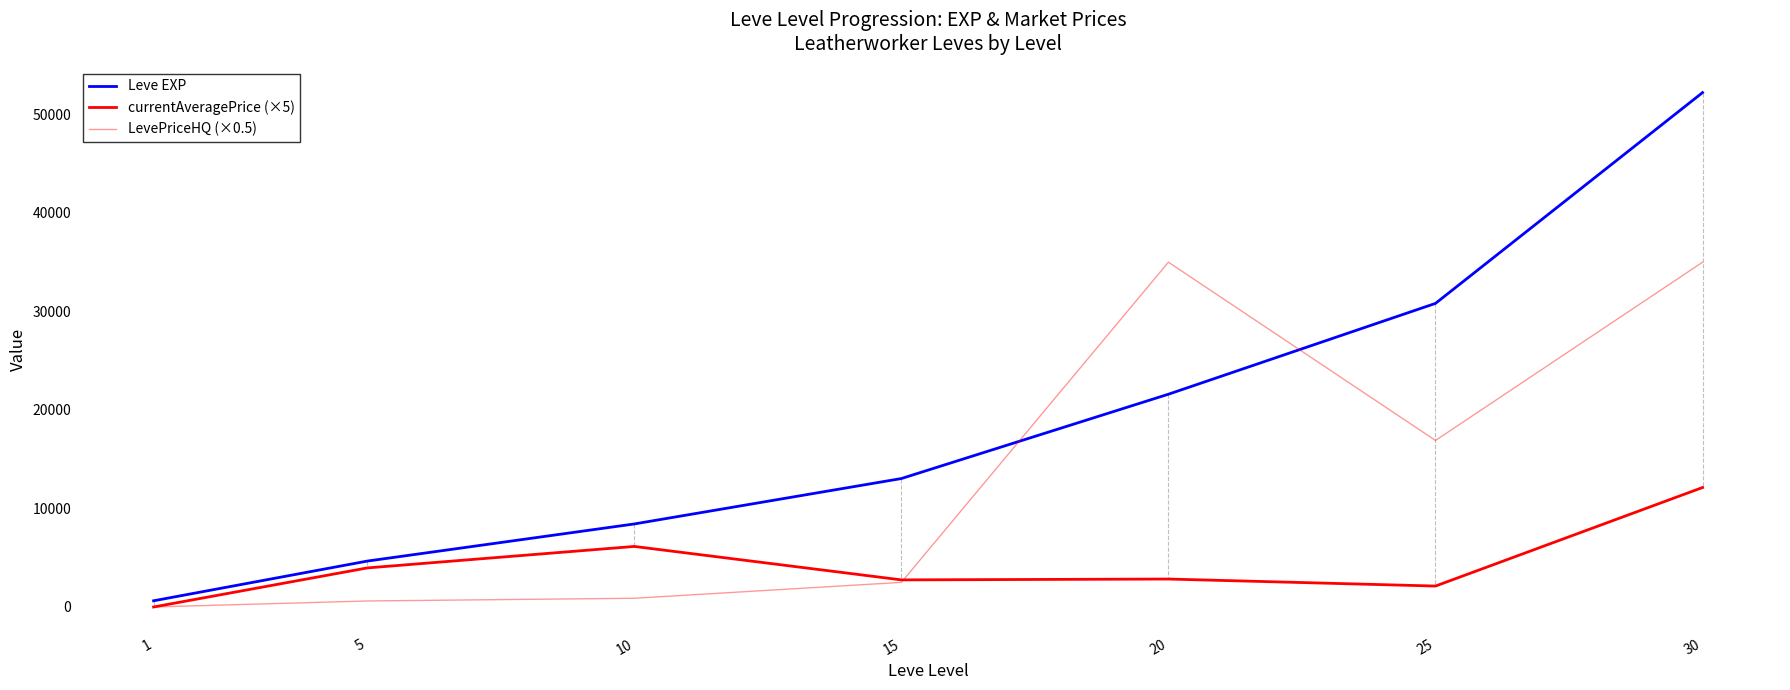

What is the total value across all series at 30?

99349.1